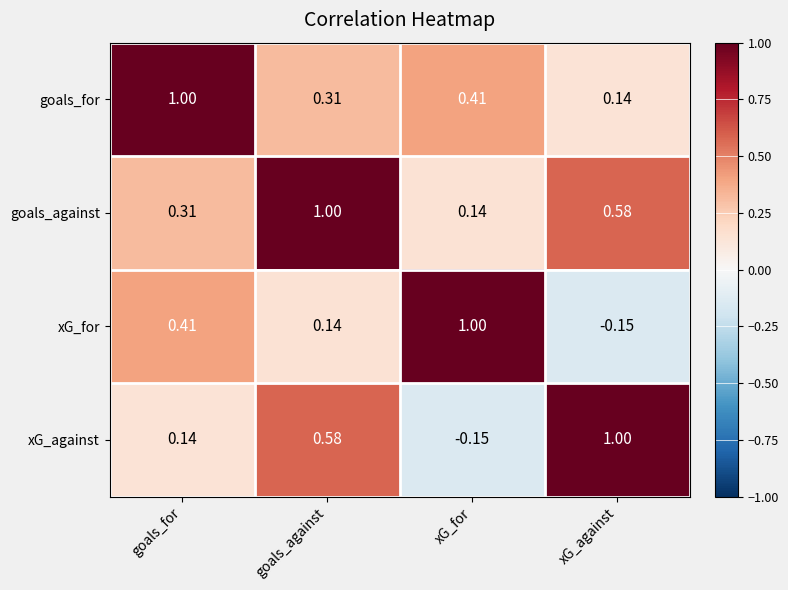

List the labels in order of goals_against value, smallest first.

xG_for, goals_for, xG_against, goals_against